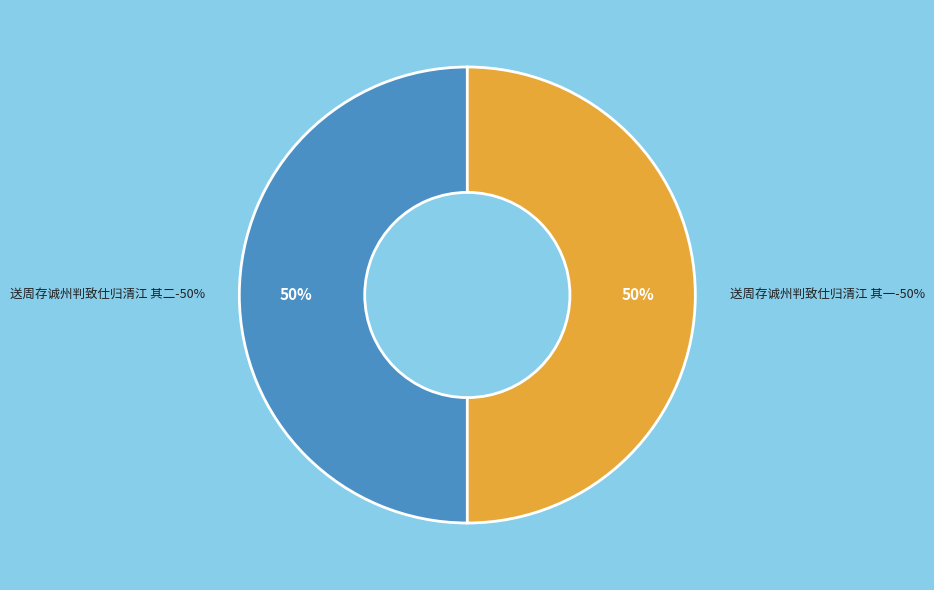

To the nearest percent, what is the average slice percentage?

50%